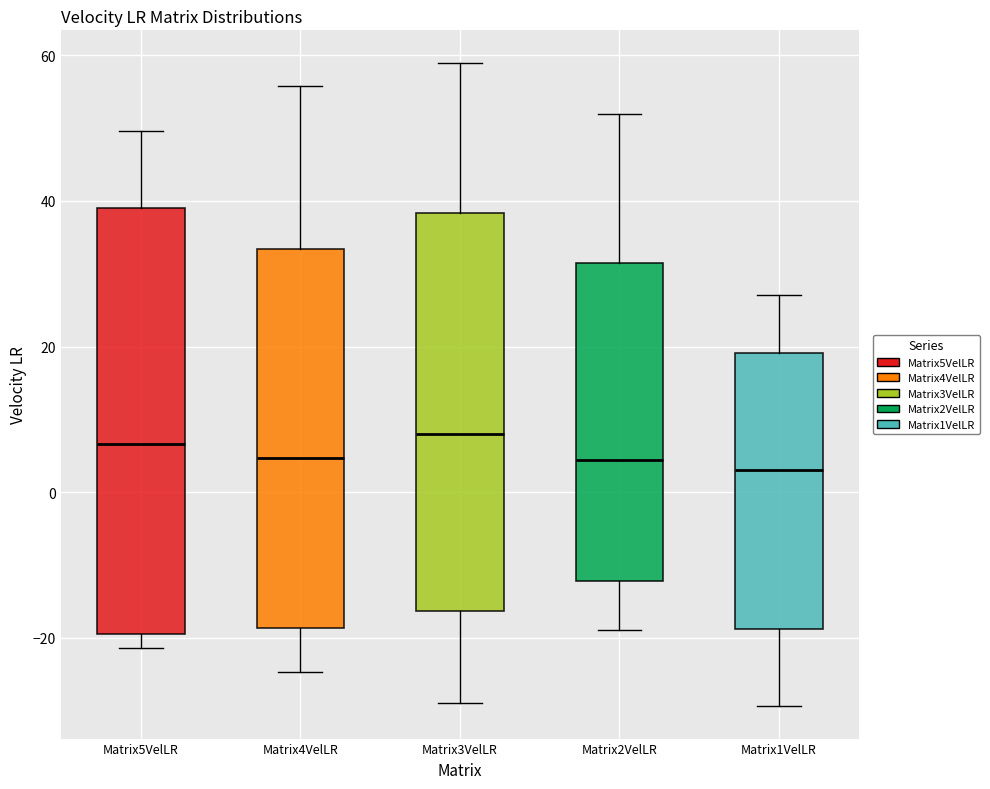

Comparing the boxes themselves (not the whiskers), which one is the tallest?

Matrix5VelLR